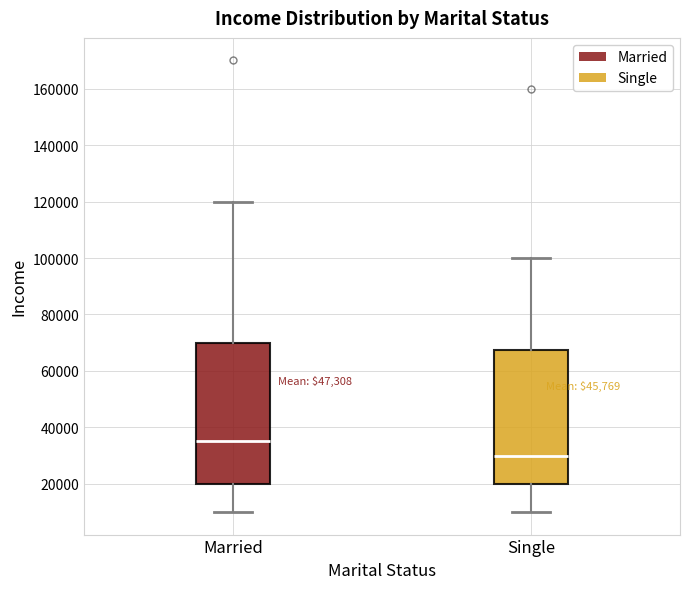

Reading left to right, read every box against the y-axis: the position of its median line, the range the box covers, and the ends of its whiskers. The values are not printed on the chart, so give them approximately, as read against the axis.

Married: median 36000, box 20000 to 70000, whiskers 10000 to 120000
Single: median 30000, box 20000 to 68000, whiskers 10000 to 100000